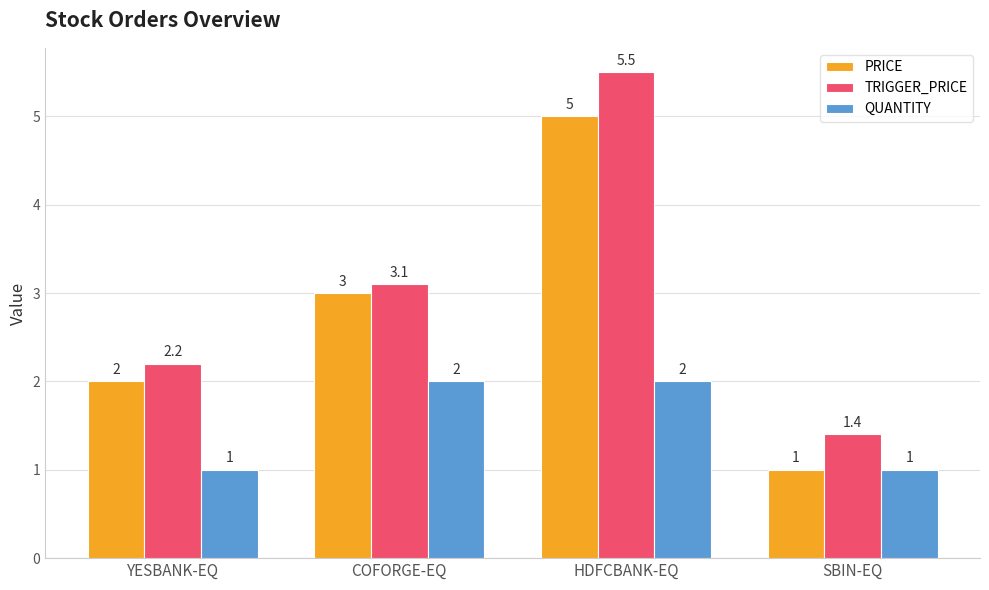

How many bars are there in each group?

3